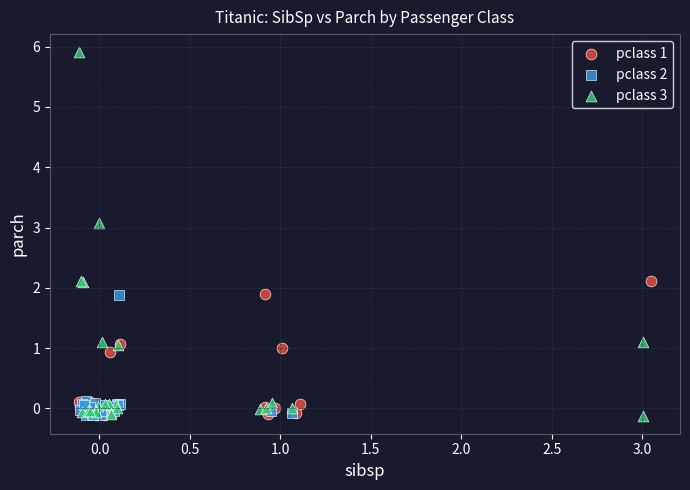

What are all the series names shown in the legend?

pclass 1, pclass 2, pclass 3